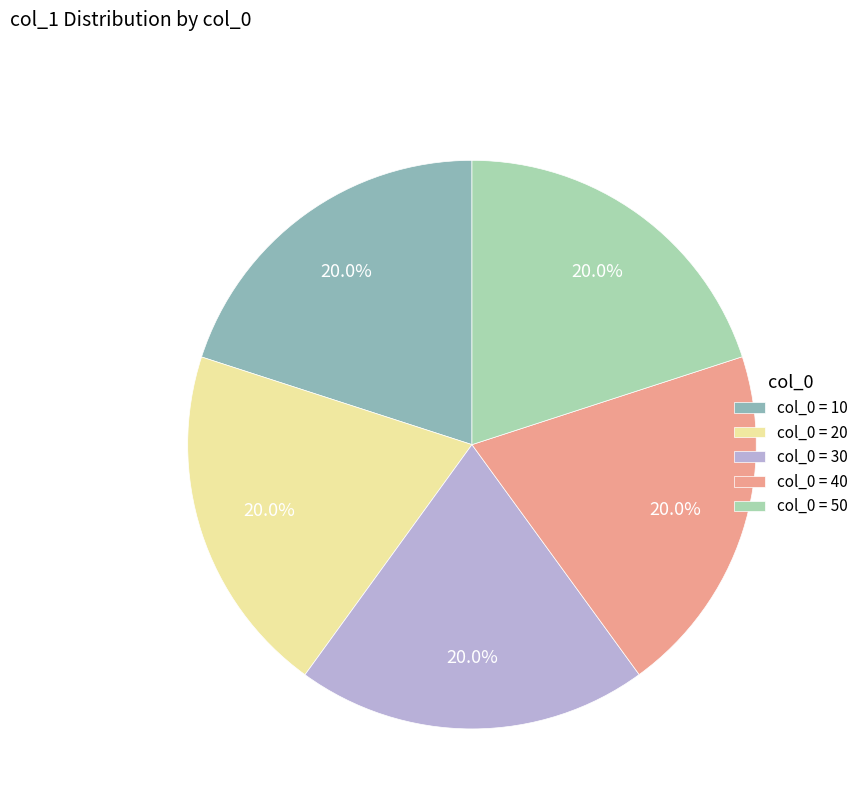

Approximately how many times larger is the value at col_0 = 10 compared to col_0 = 40?

1.0